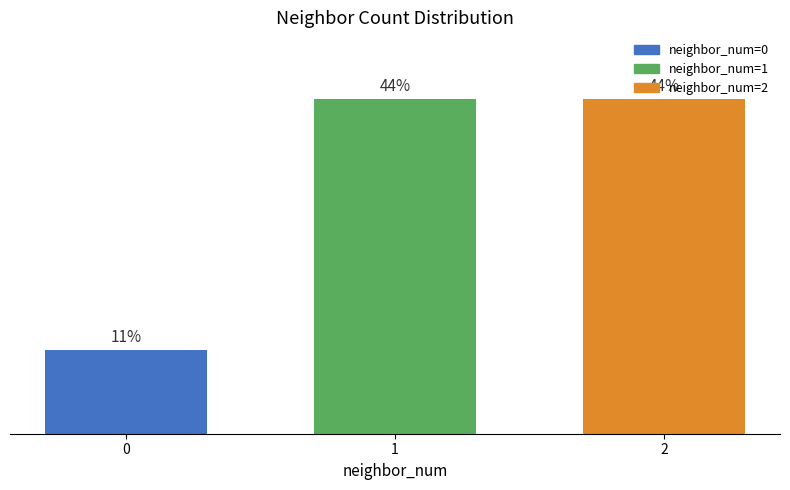

Reading right to left, extract all data points from this chart.

2=44.4	1=44.4	0=11.1